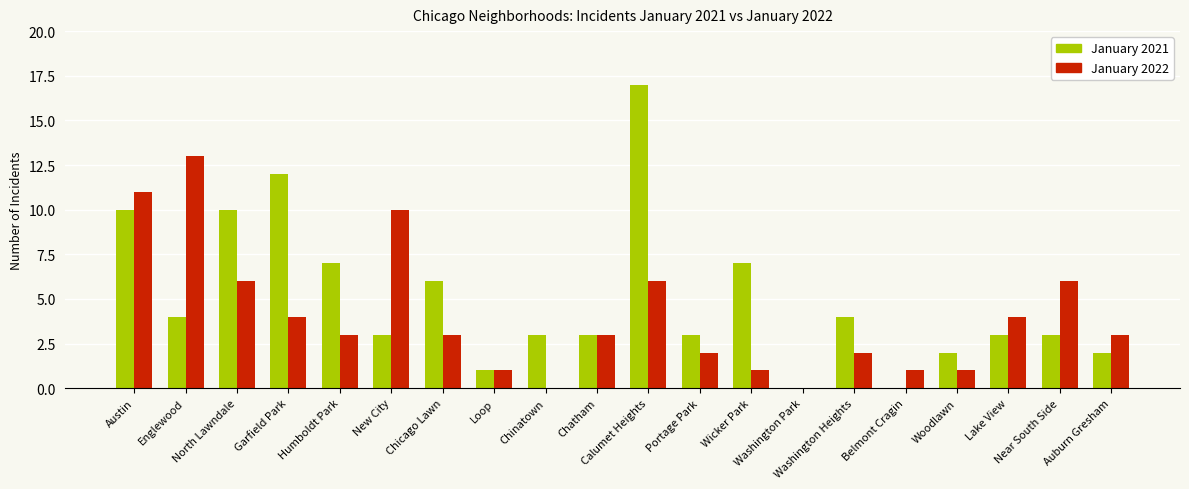

At which label does January 2022 first exceed 3?

Austin